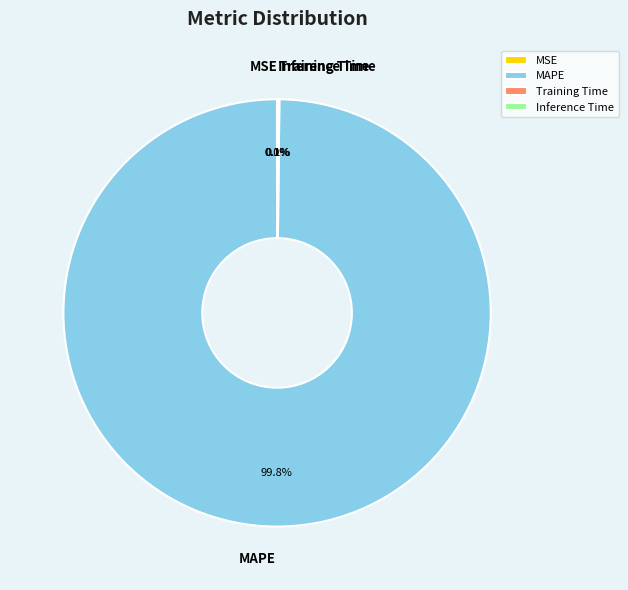

Which category accounts for the majority?

MAPE